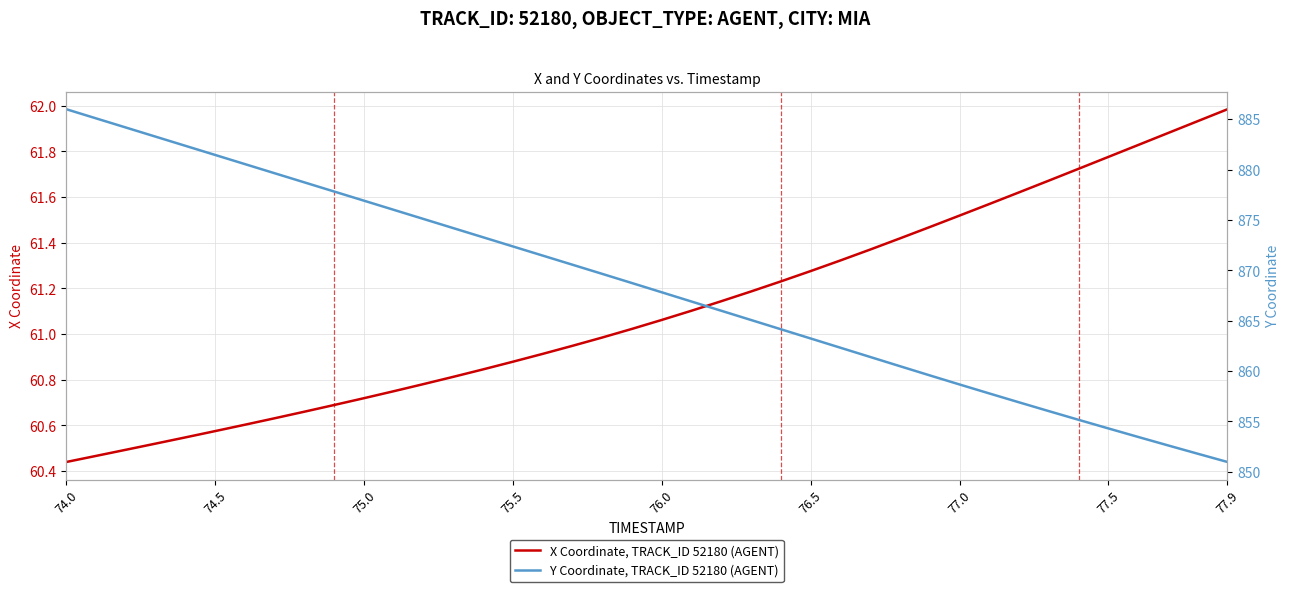

What is the difference between the maximum and minimum values in the Y Coordinate, TRACK_ID 52180 (AGENT) series?

35.0